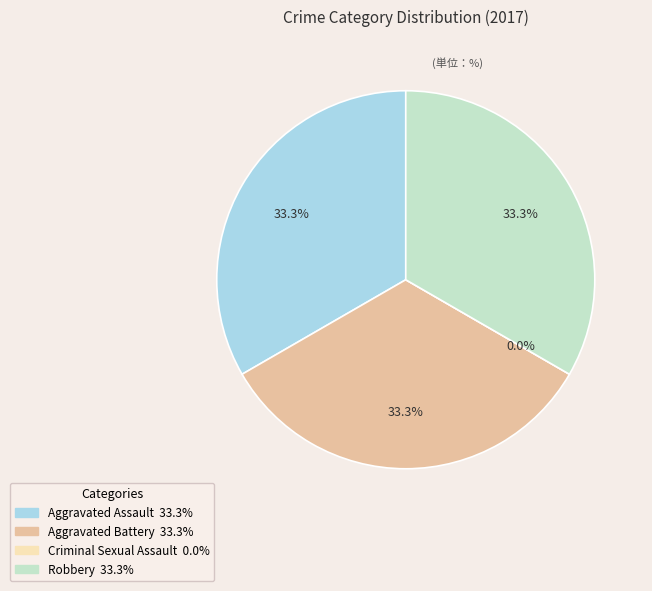

Is it true that Aggravated Assault is 33% of the pie?

True